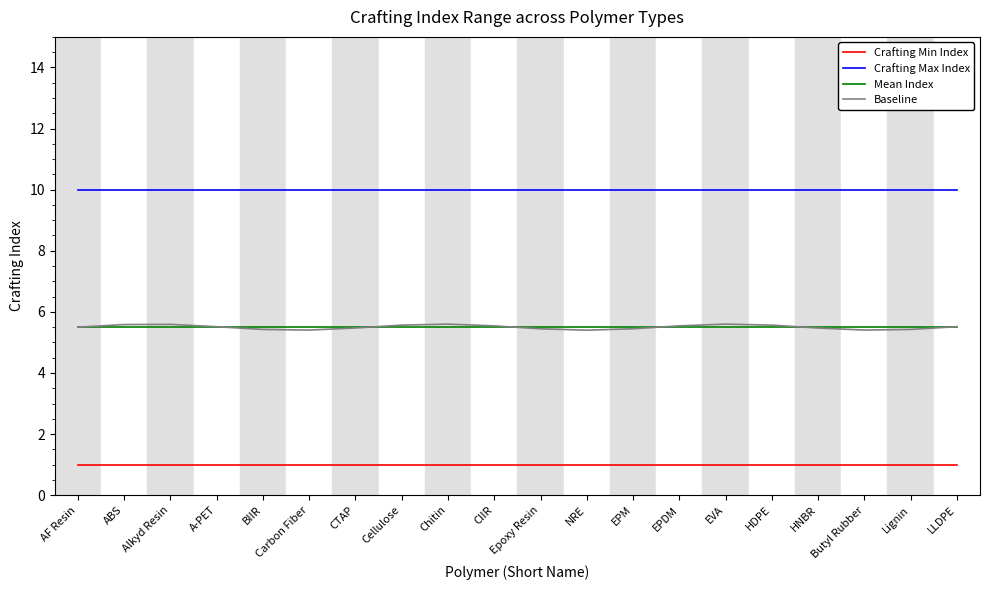

True or false: Mean Index and Crafting Min Index cross at least once.

False